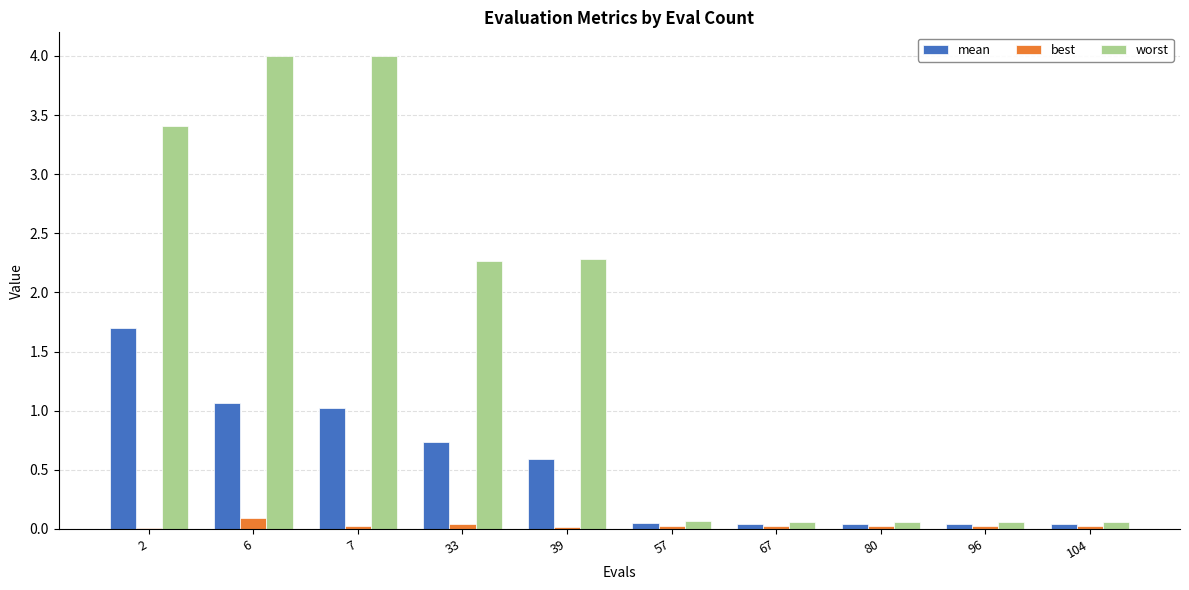

Between 39 and 104, which series saw the biggest shift?

worst